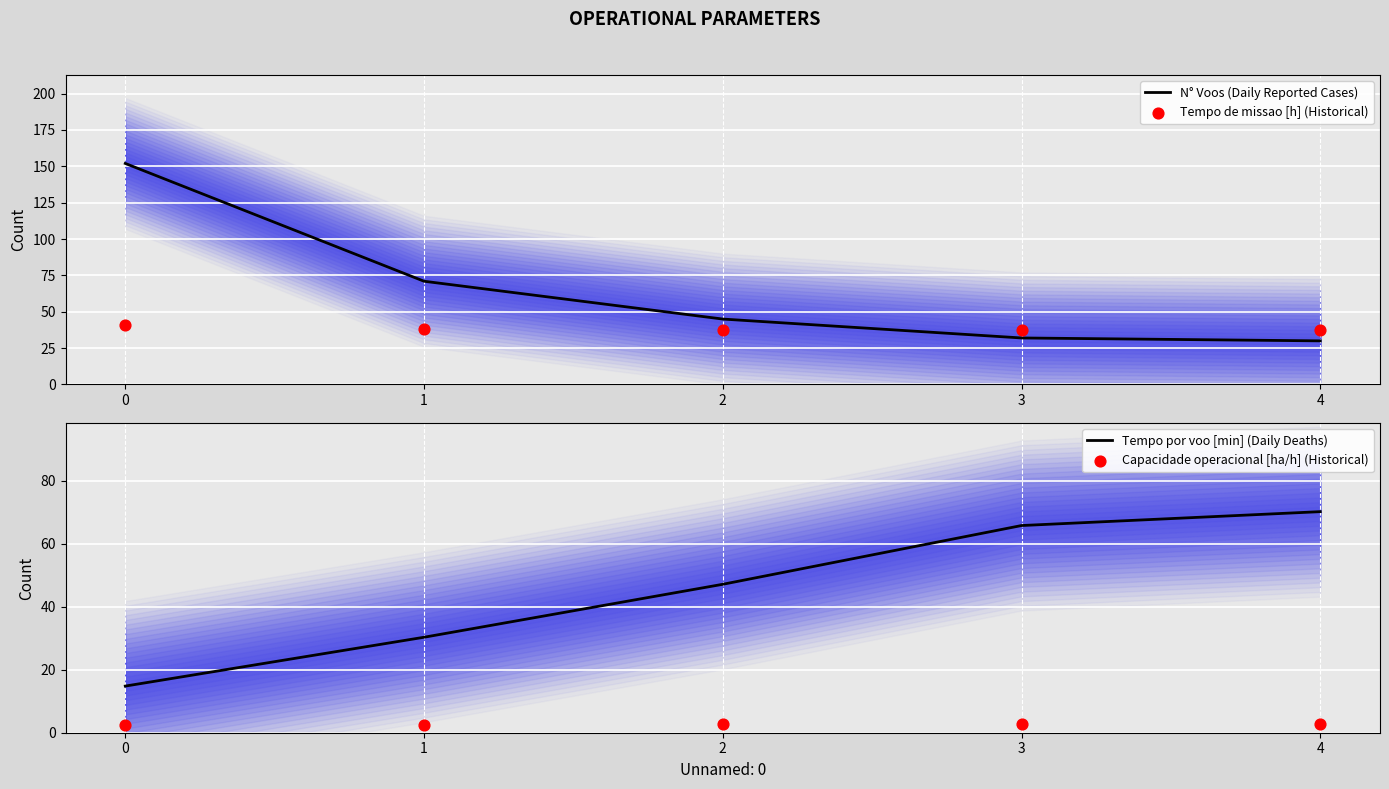

What is the total value across all series at 4?

140.1